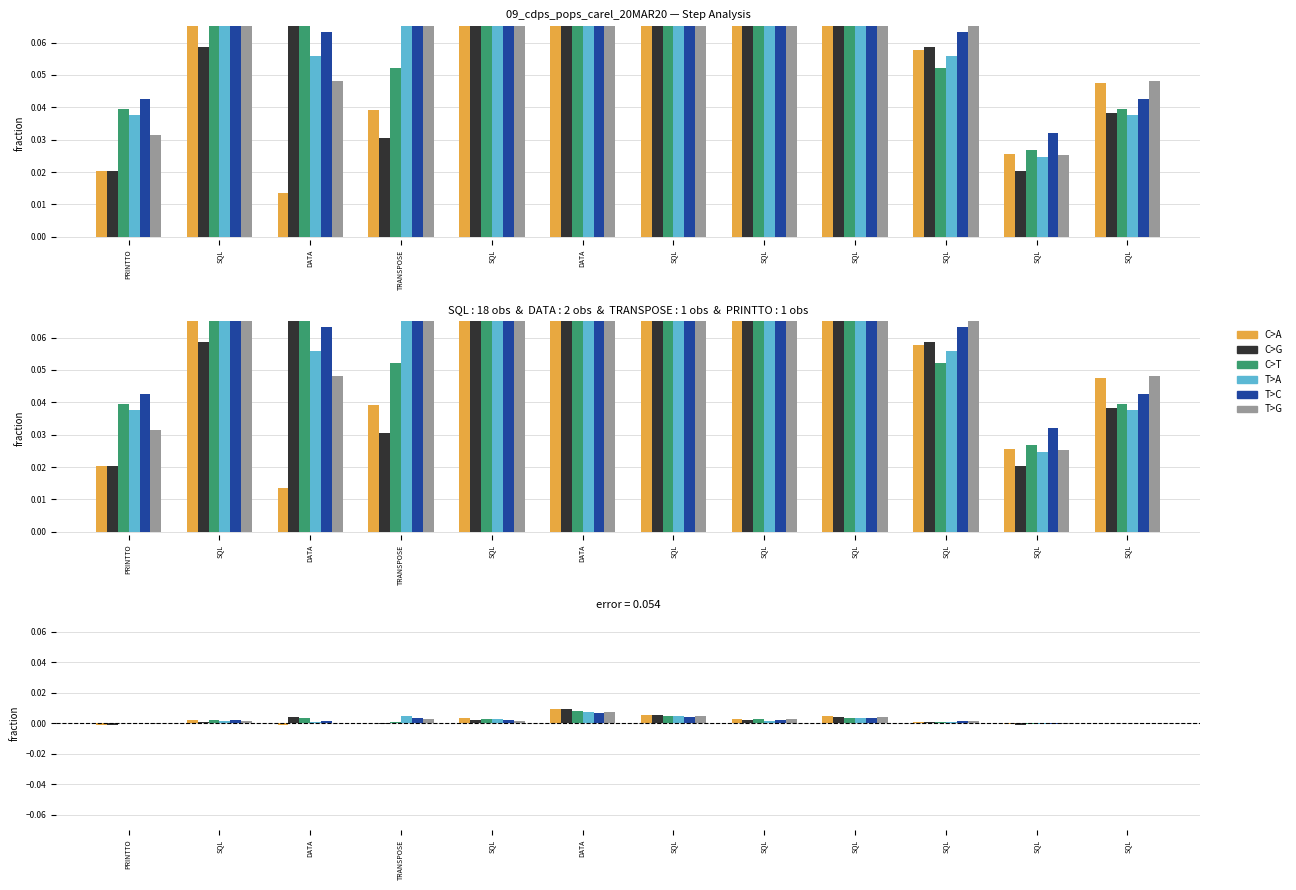

Count the number of categories in the chart.

12